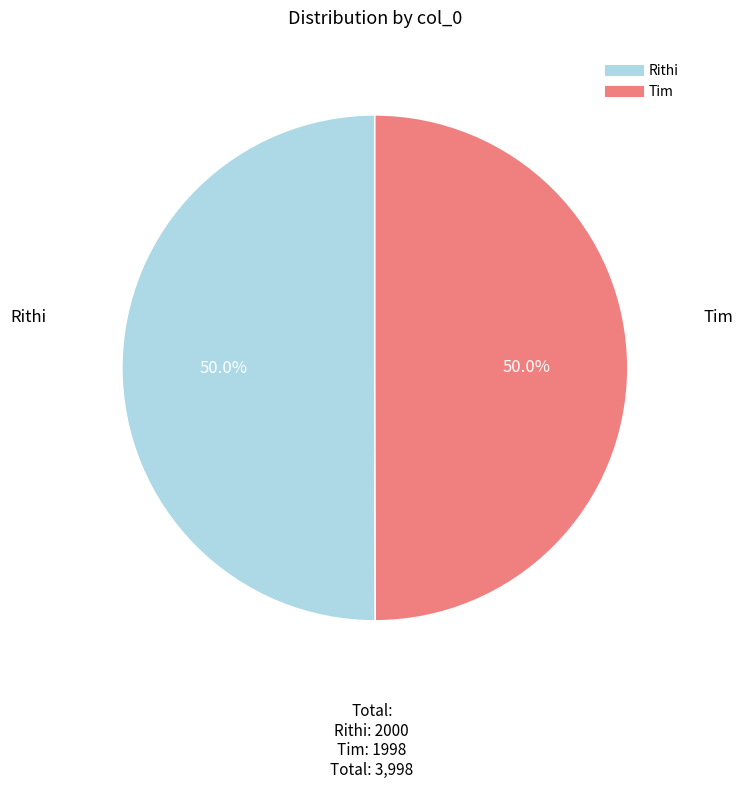

Combined, what portion of the pie is Rithi and Tim?

100.0%